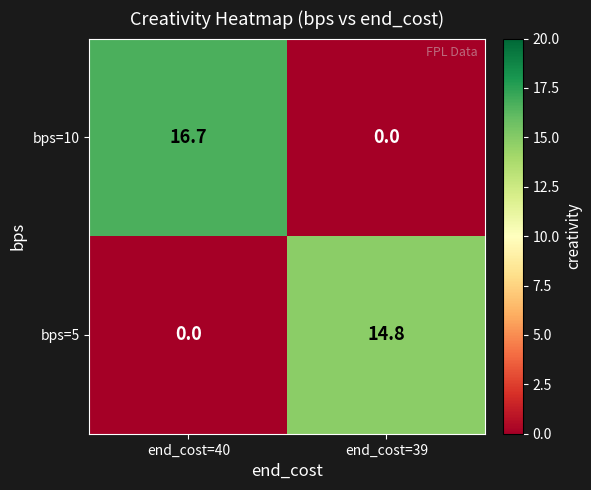

At which category is the sum across all series the highest?

end_cost=40